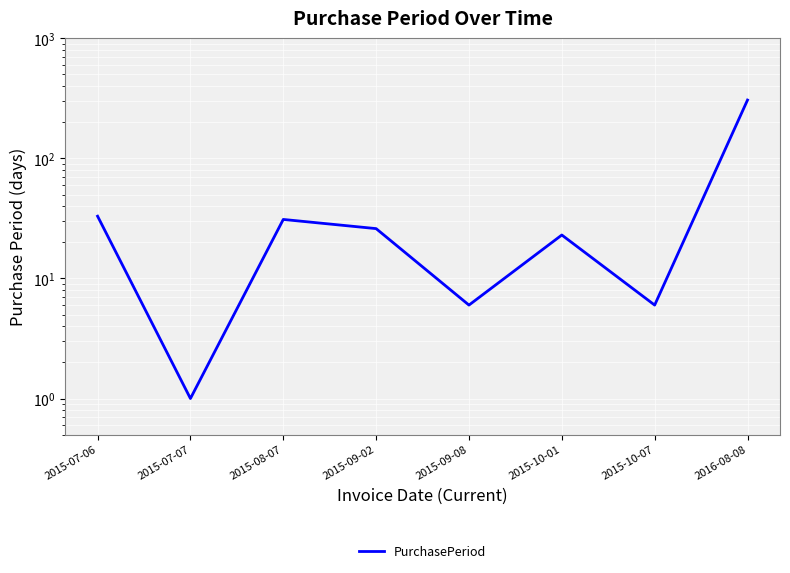

True or false: the data shows 31 at 2015-08-07.

True